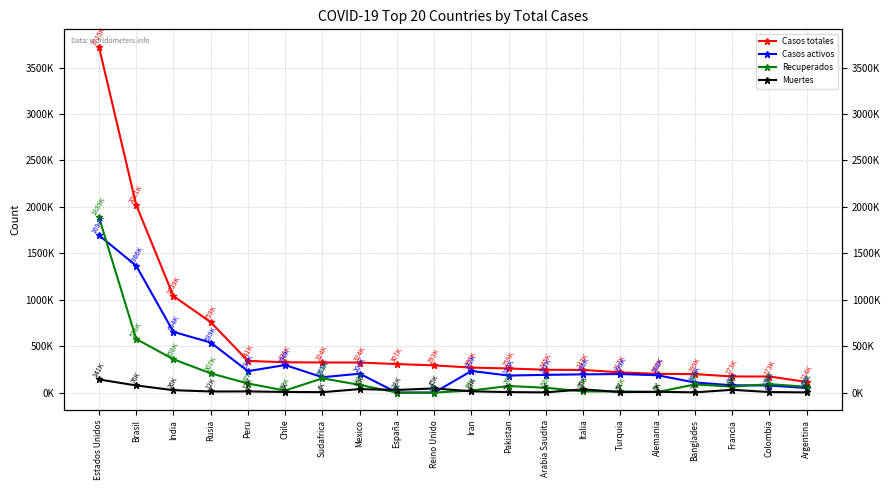

Count the number of data series in this chart.

4